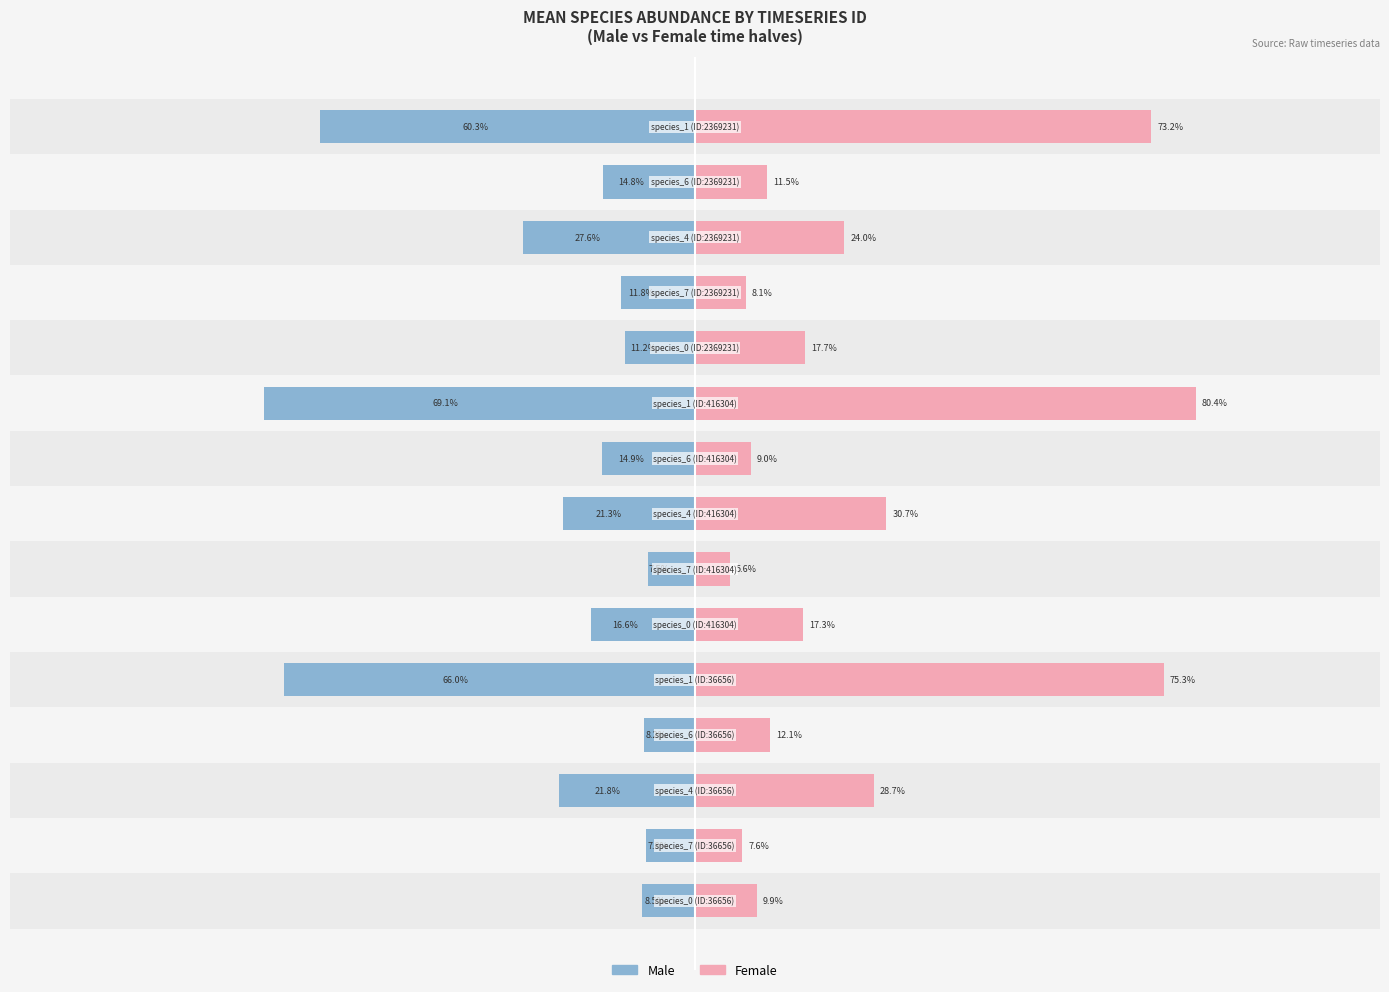

Is it true that Male equals -21.8 at 2?

True